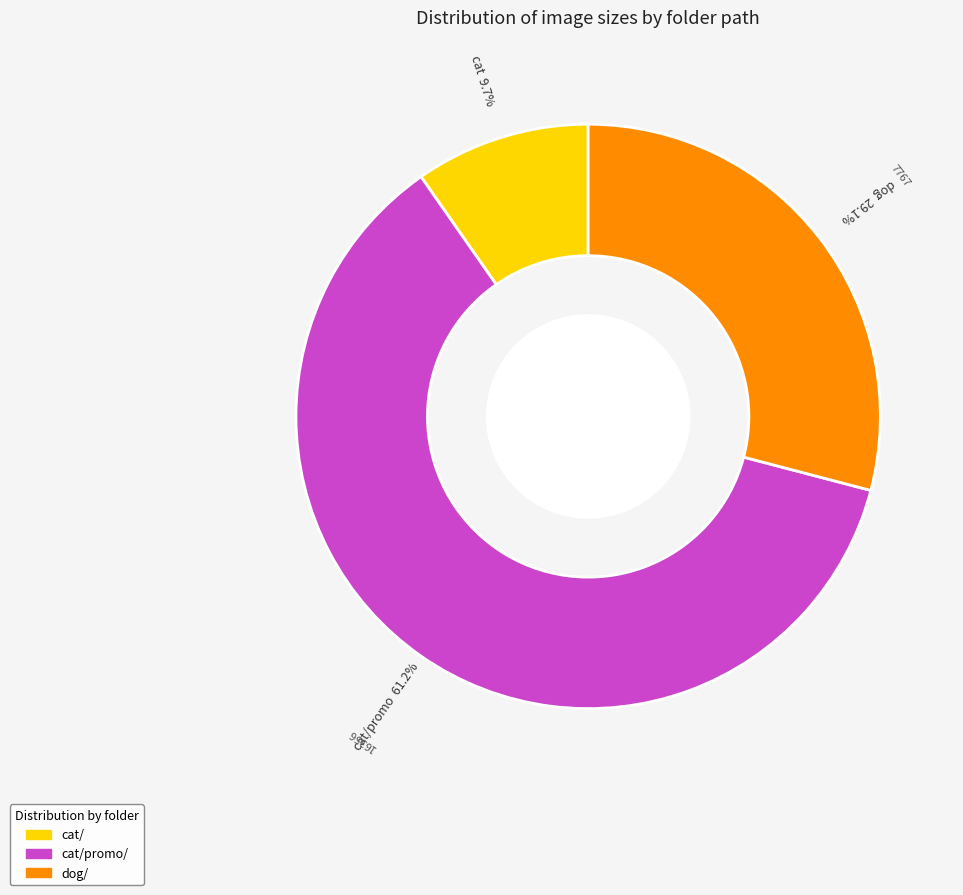

Is there any slice that represents more than half of the pie?

Yes